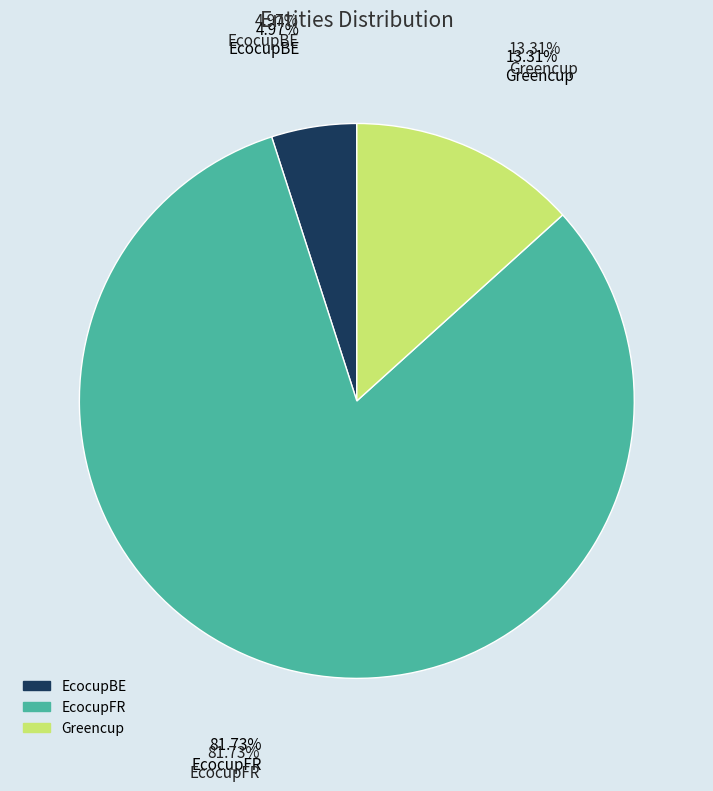

Which has a higher value, EcocupBE or EcocupFR?

EcocupFR